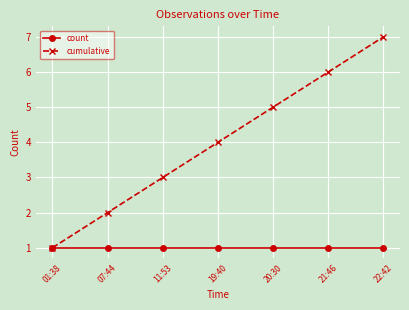

Which series has the largest total across all categories?

cumulative